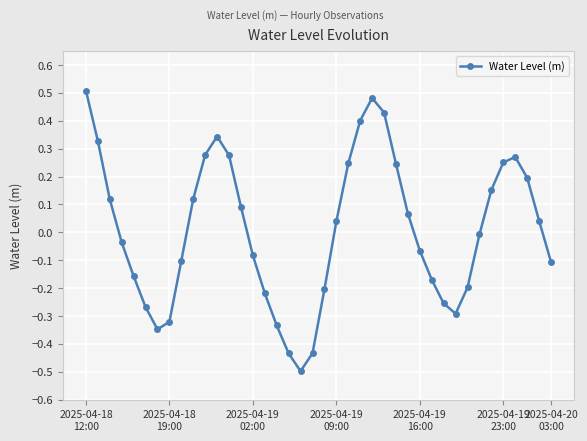

What is the smallest value displayed?

-0.5